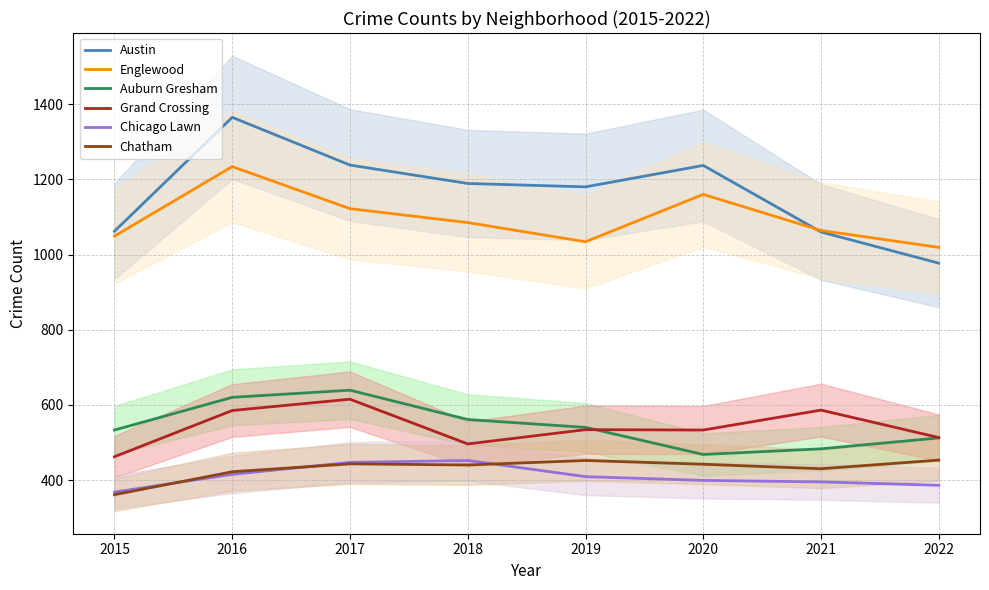

Which series changed the most between 2020 and 2022?

Austin